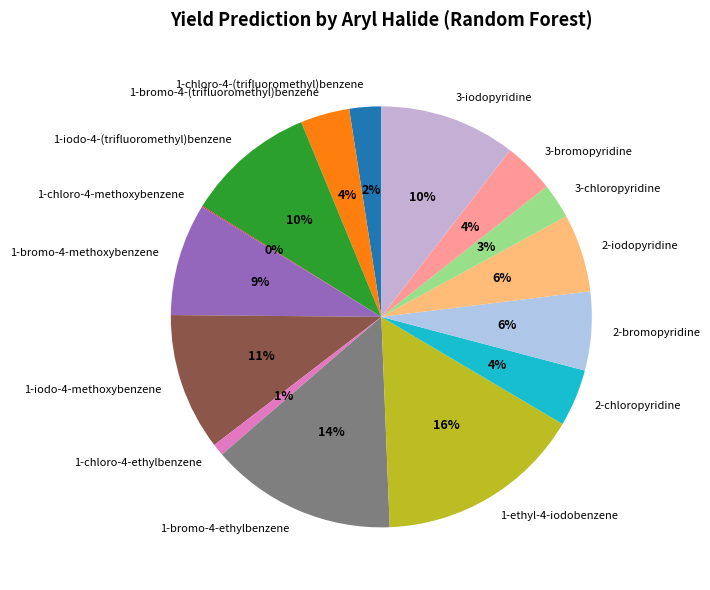

Does 1-chloro-4-(trifluoromethyl)benzene account for over 50% of the chart?

No